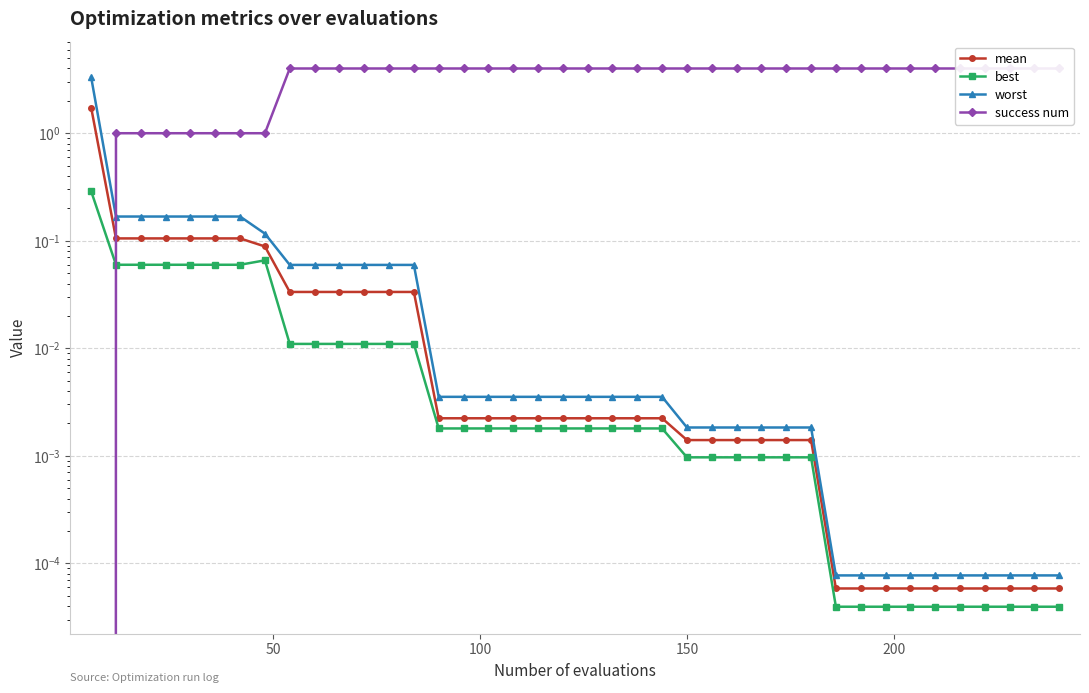

How many intersections are there between worst and success num?

1